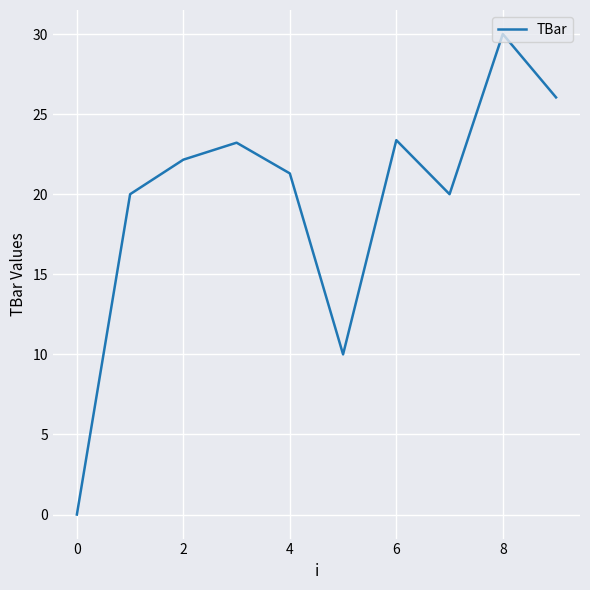

What is the maximum value shown in the chart?

30.0